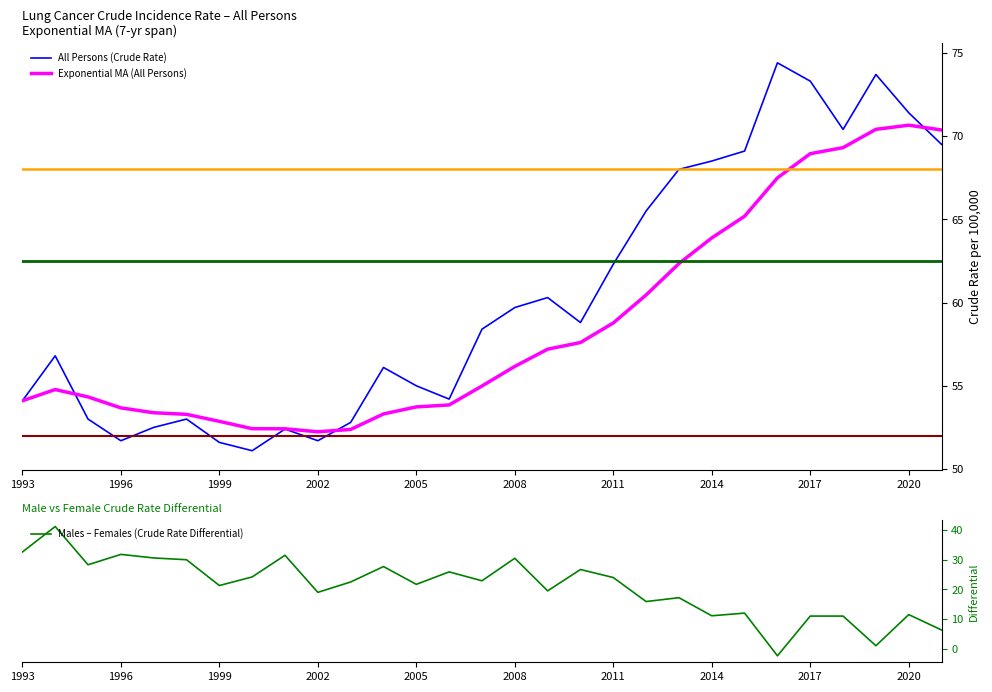

At which label is All Persons (Crude Rate) closest to 62?

2011